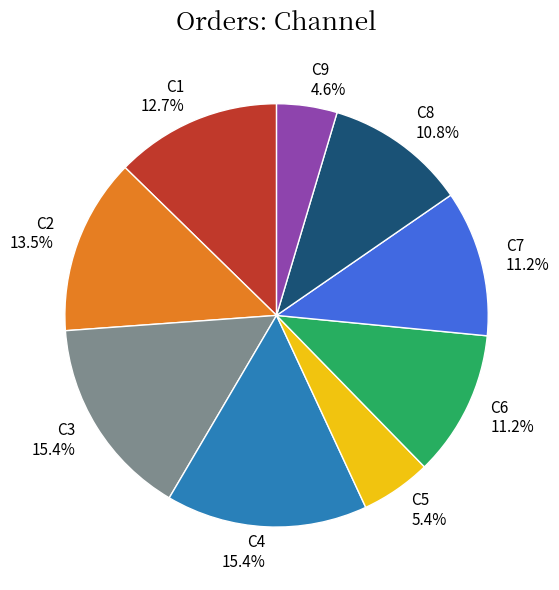

How many slices are in this pie chart?

9